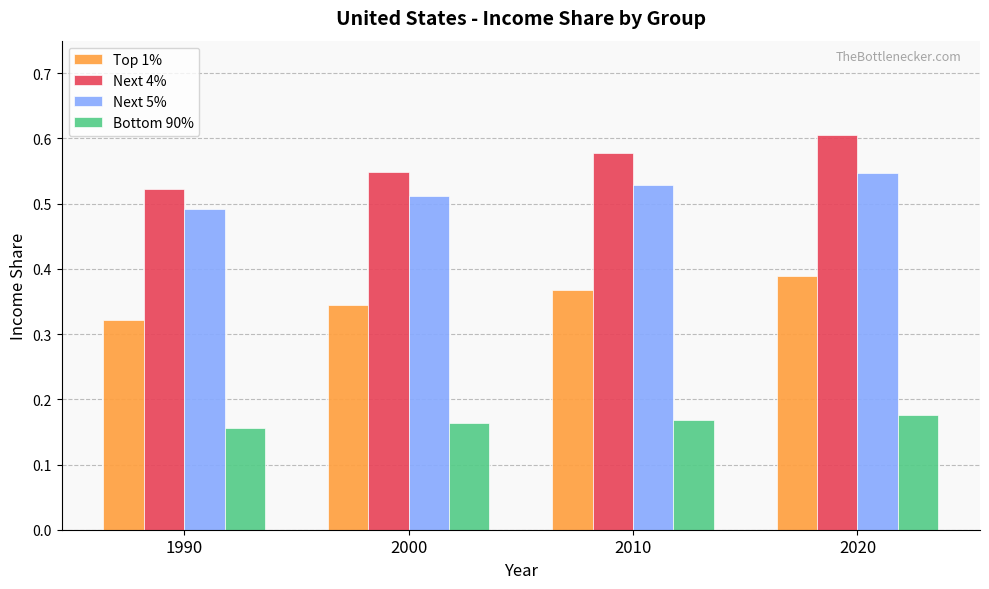

How many groups of bars are there?

4